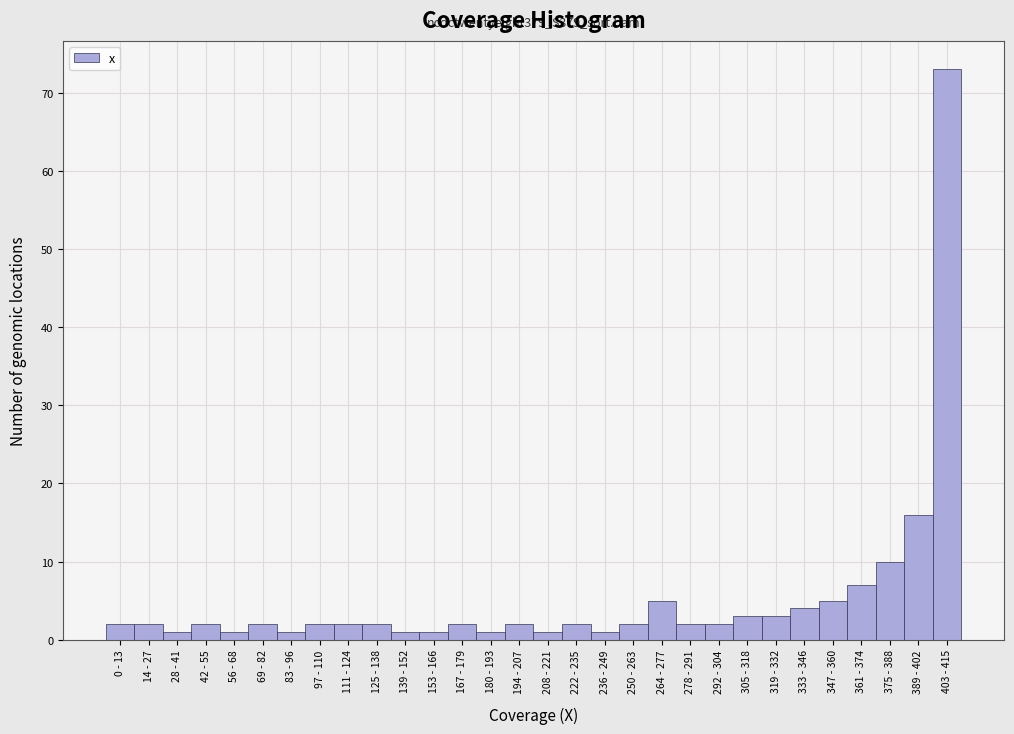

Reading left to right, extract all data points from this chart.

0 - 13=2	14 - 27=2	28 - 41=1	42 - 55=2	56 - 68=1	69 - 82=2	83 - 96=1	97 - 110=2	111 - 124=2	125 - 138=2	139 - 152=1	153 - 166=1	167 - 179=2	180 - 193=1	194 - 207=2	208 - 221=1	222 - 235=2	236 - 249=1	250 - 263=2	264 - 277=5	278 - 291=2	292 - 304=2	305 - 318=3	319 - 332=3	333 - 346=4	347 - 360=5	361 - 374=7	375 - 388=10	389 - 402=16	403 - 415=73